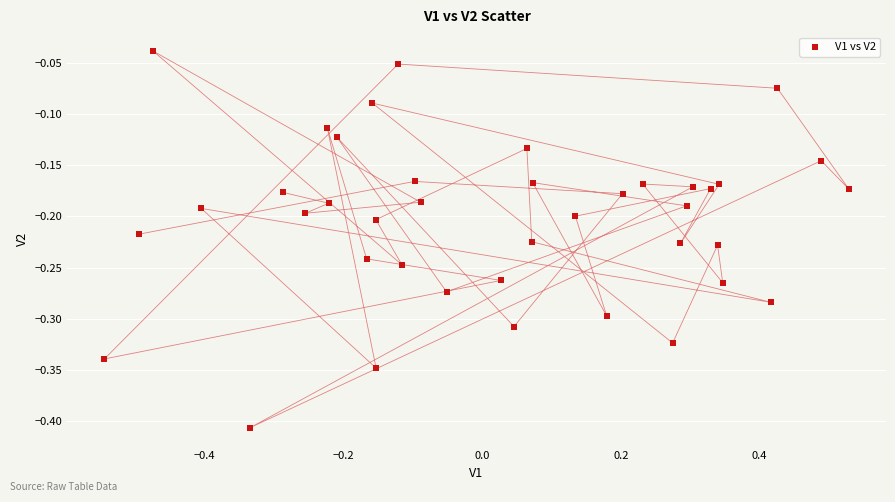

What is the range of Y values (max minus min)?

0.4